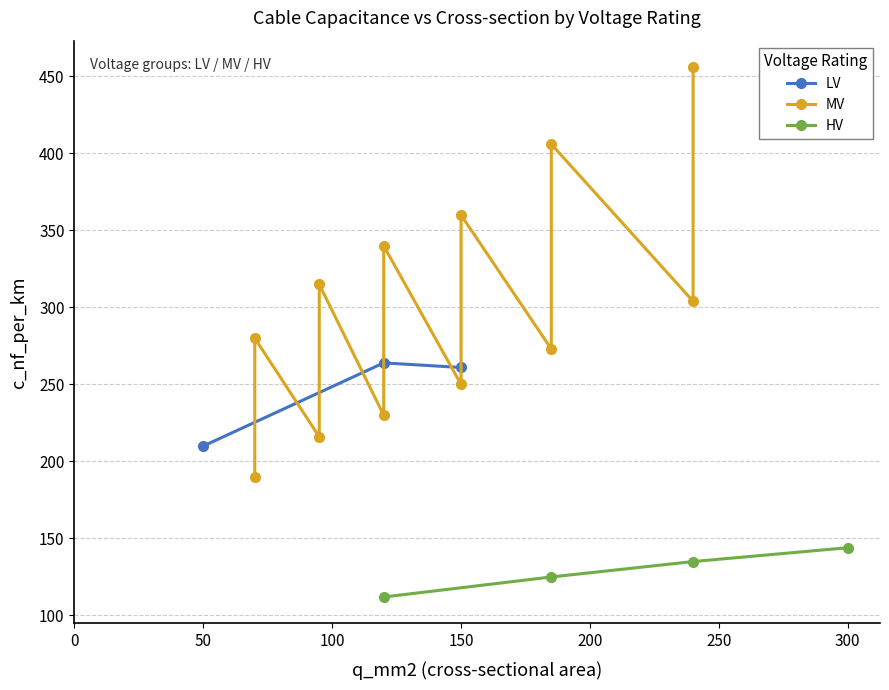

Count the number of categories in the chart.

19